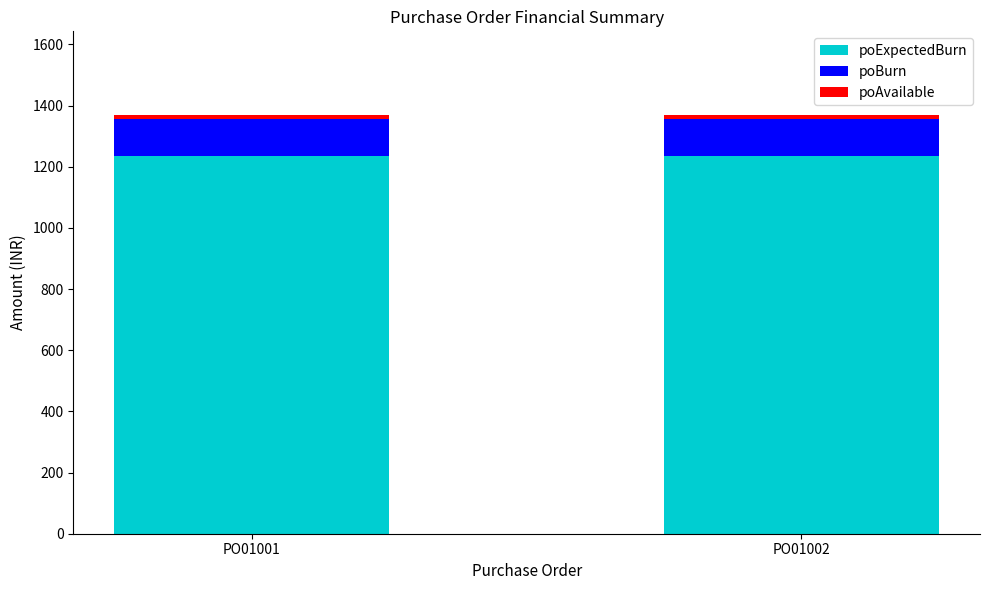

The value of poExpectedBurn at PO01001 is 731. True or false?

False